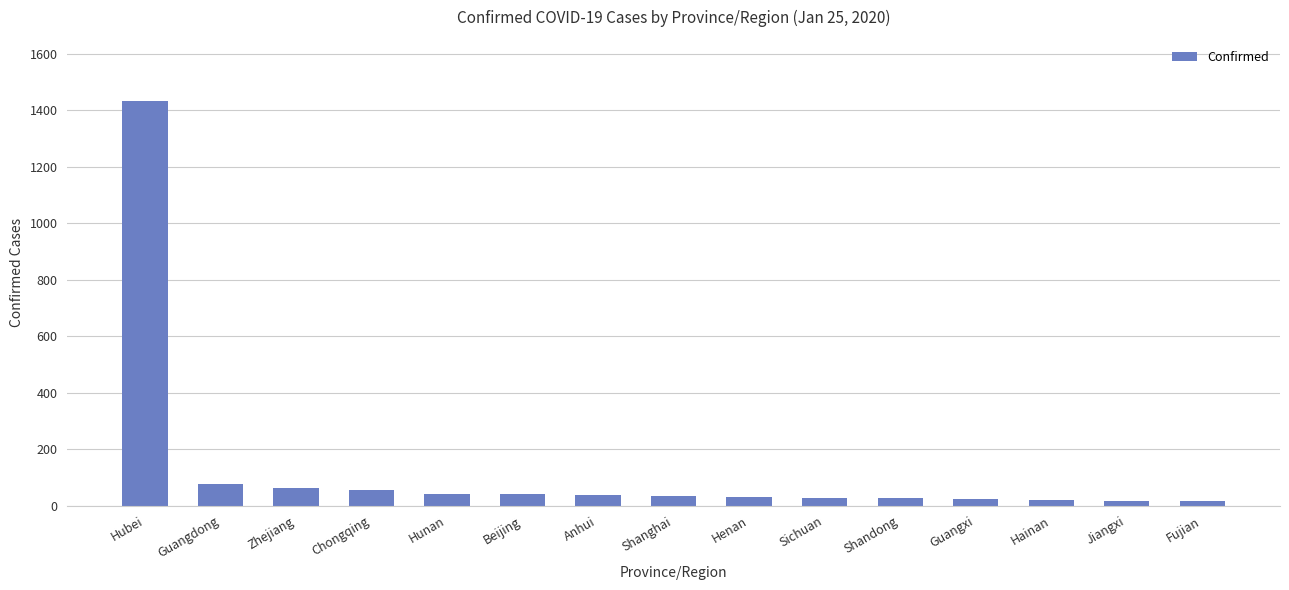

How many data points are less than 33?

7